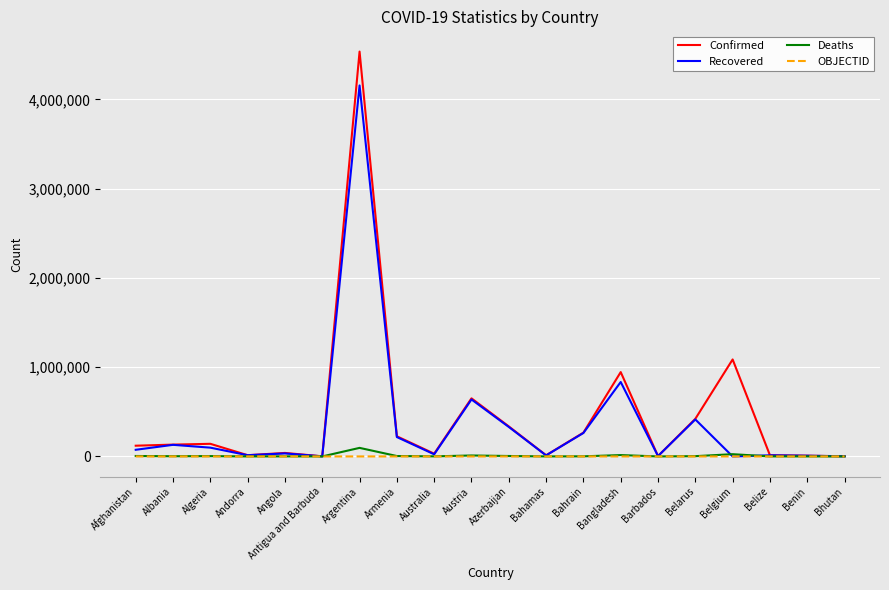

What is the maximum value for OBJECTID?

38